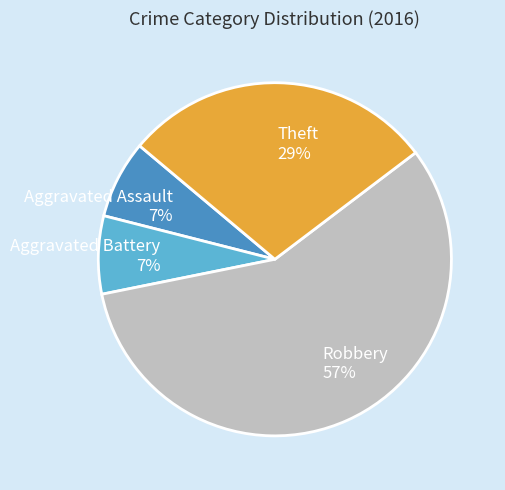

To the nearest percent, what is the average slice percentage?

25%